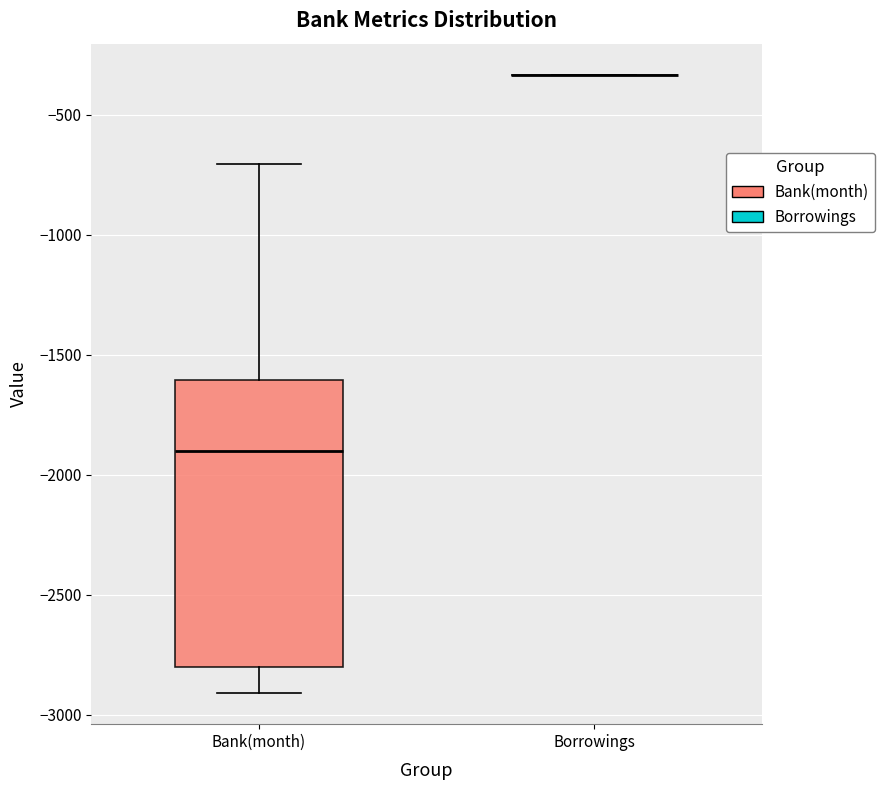

Reading left to right, read every box against the y-axis: the position of its median line, the range the box covers, and the ends of its whiskers. The values are not printed on the chart, so give them approximately, as read against the axis.

Bank(month): median -1900, box -2800 to -1600, whiskers -2900 to -700
Borrowings: box collapsed to a line at -350, whiskers -350 to -350